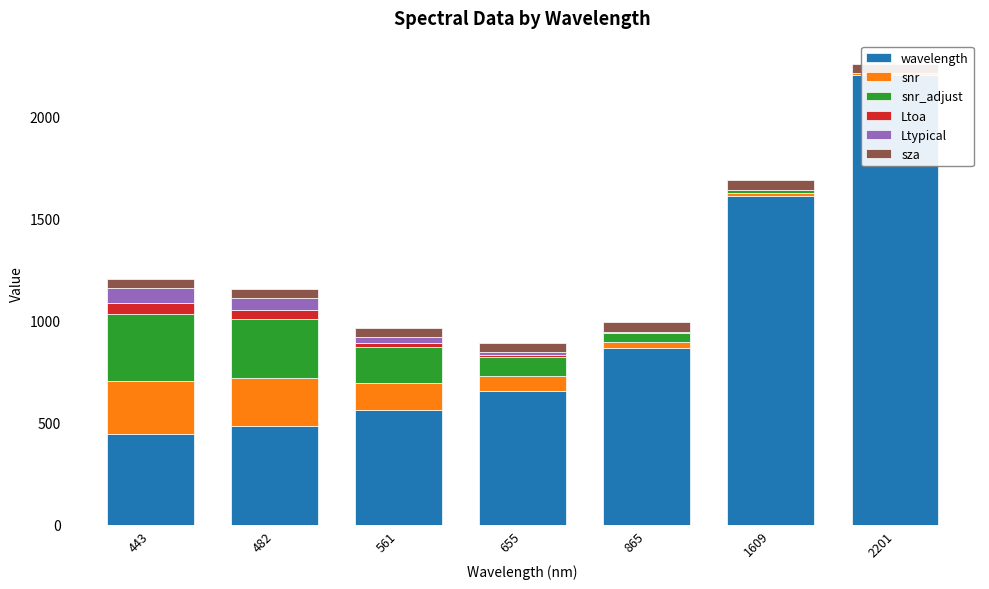

What is the highest value of the snr_adjust series?

325.6